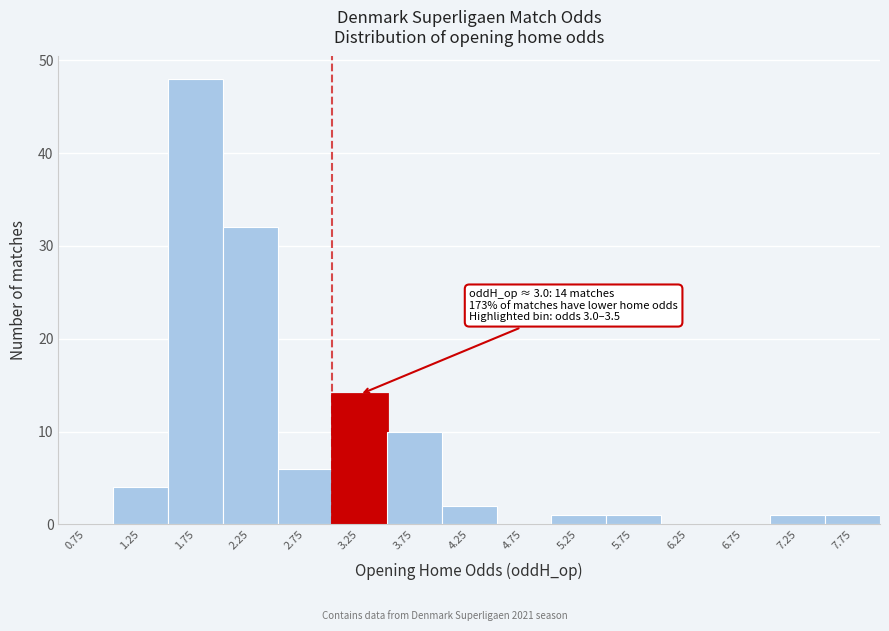

Over which range of the x-axis is the bar tallest?

1.5 to 2.0